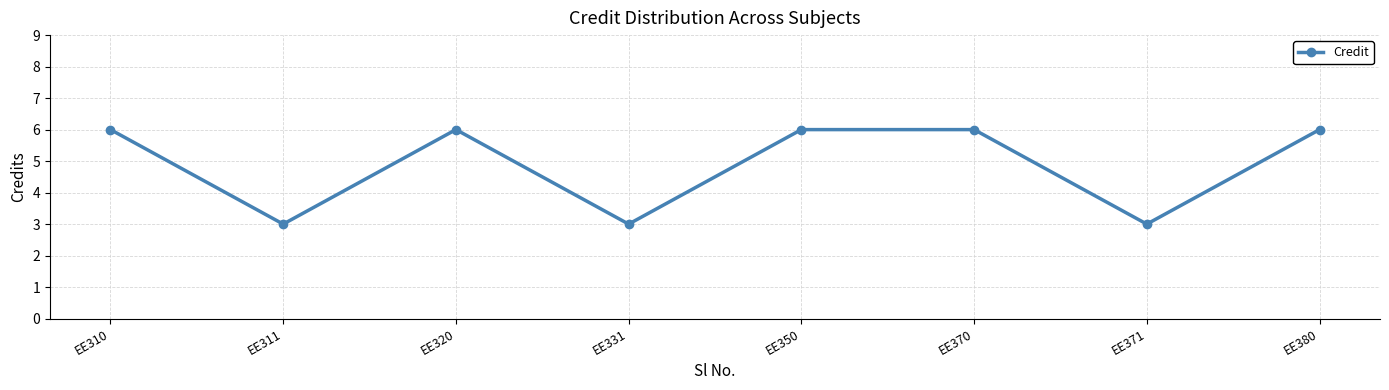

Reading right to left, transcribe all the data shown in this chart.

EE380=6	EE371=3	EE370=6	EE350=6	EE331=3	EE320=6	EE311=3	EE310=6